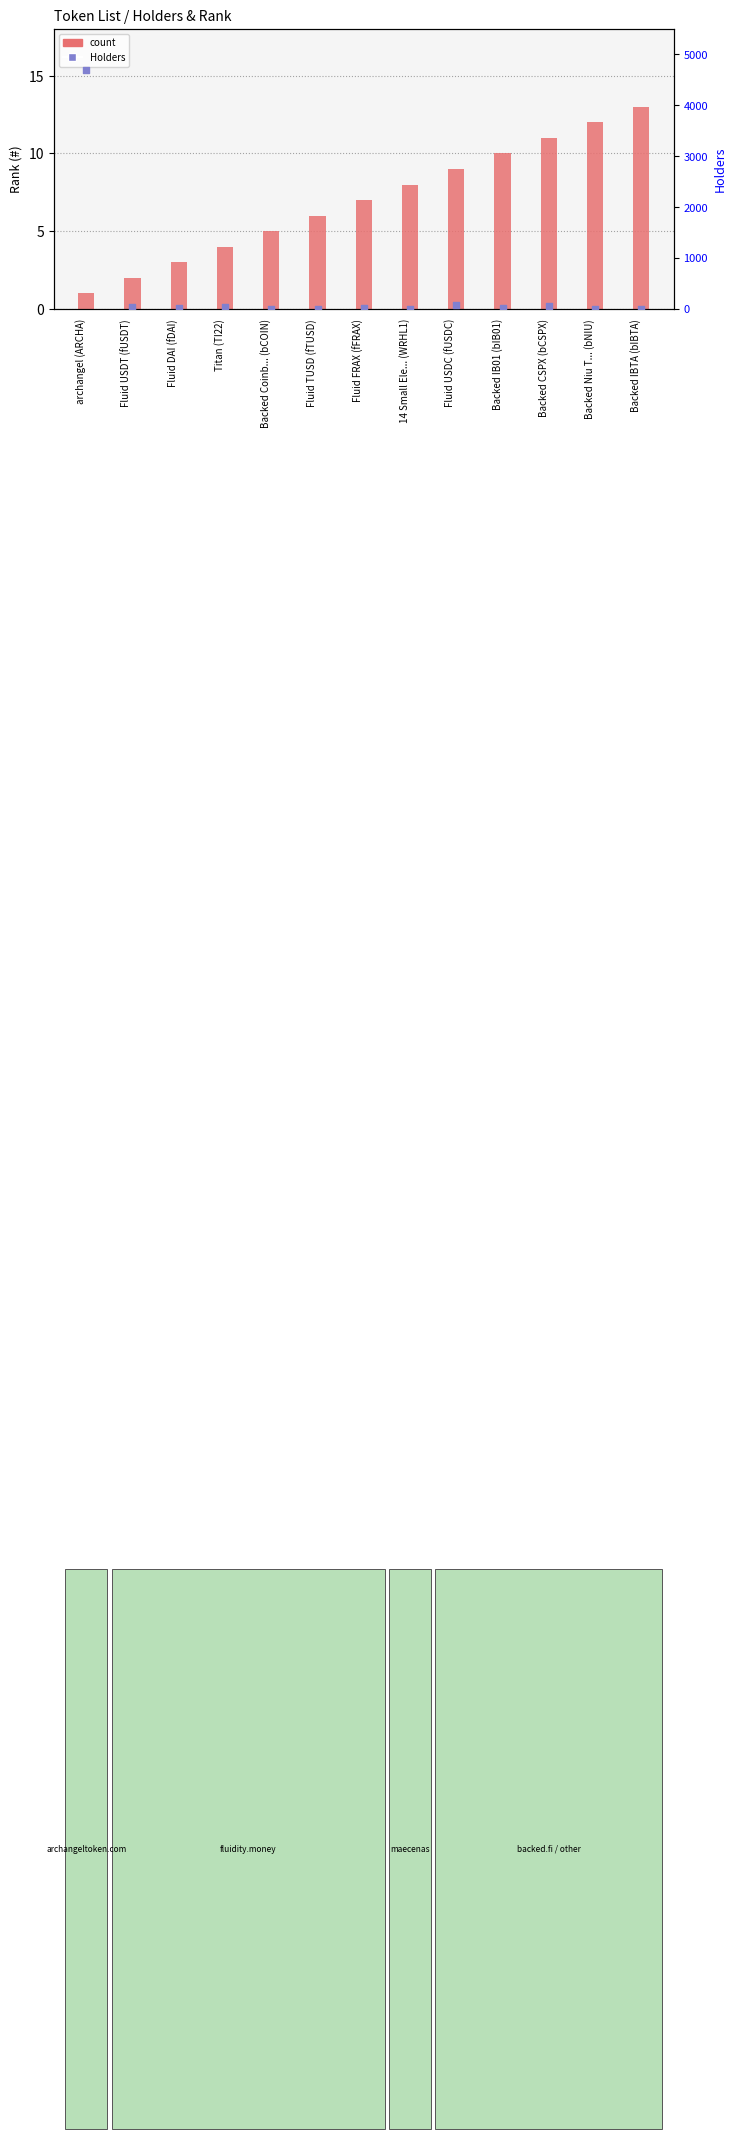

Which series contains the highest Y value?

Holders